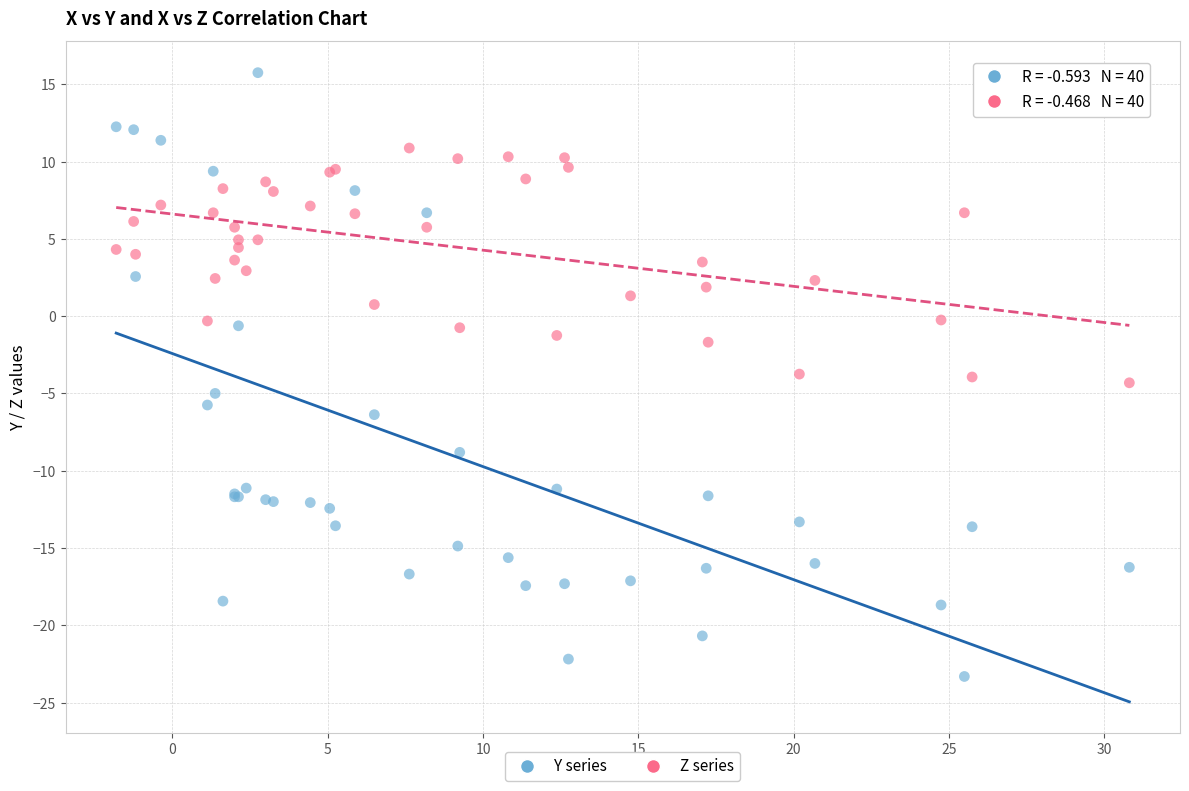

What are all the series names shown in the legend?

Y series, Z series